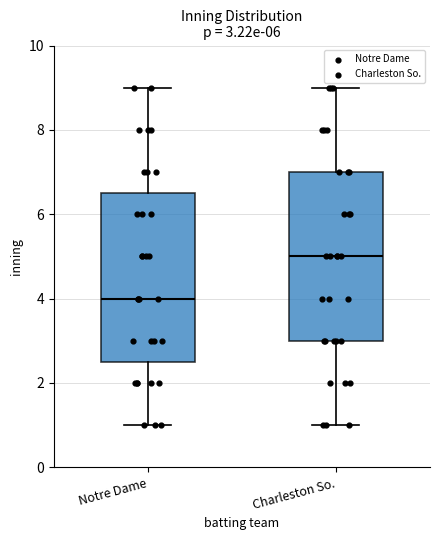

Which box has the lowest median line?

Notre Dame